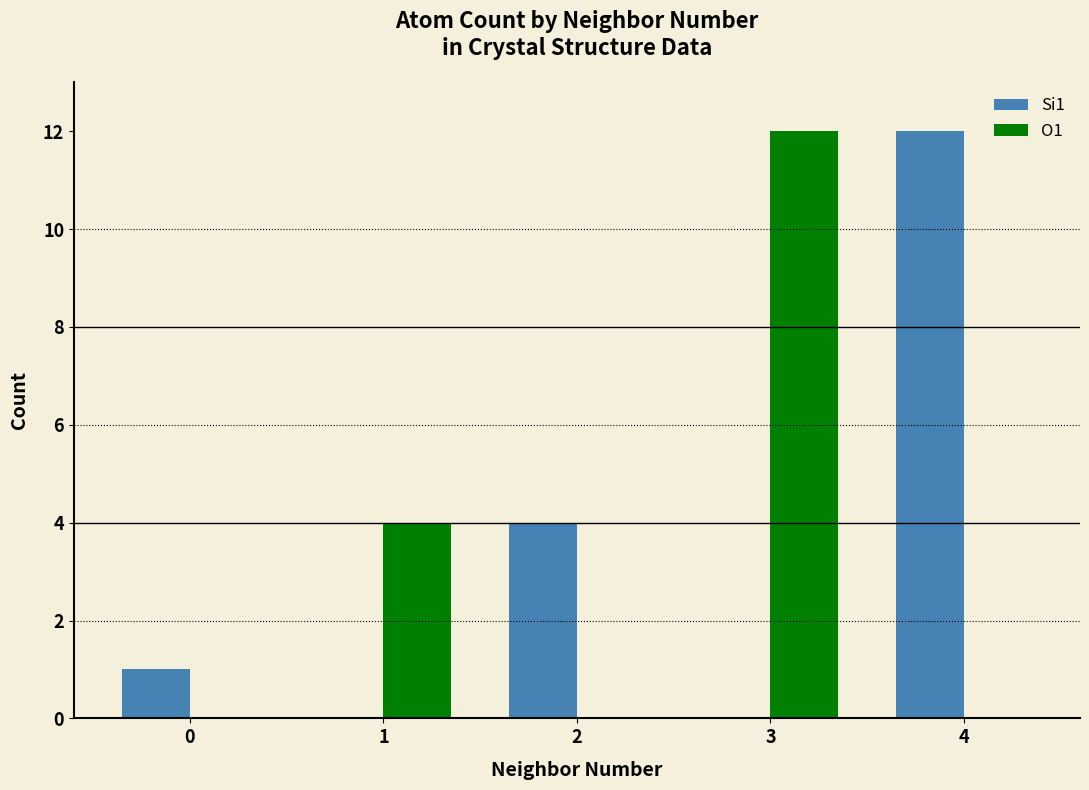

The value of Si1 at 2 is 2. True or false?

False